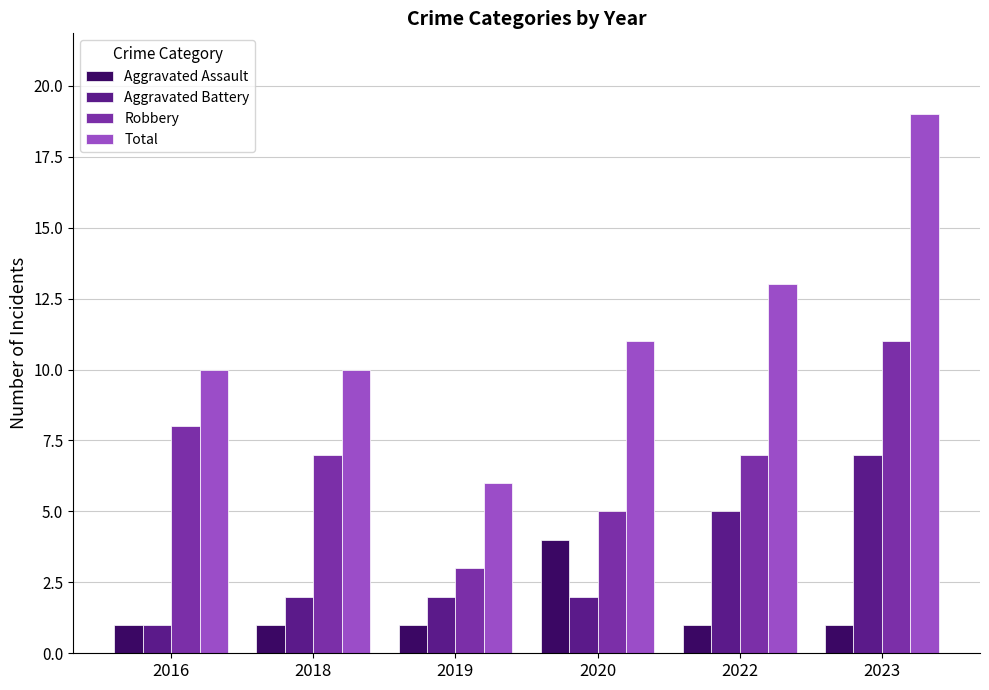

Does the chart contain stacked bars?

No